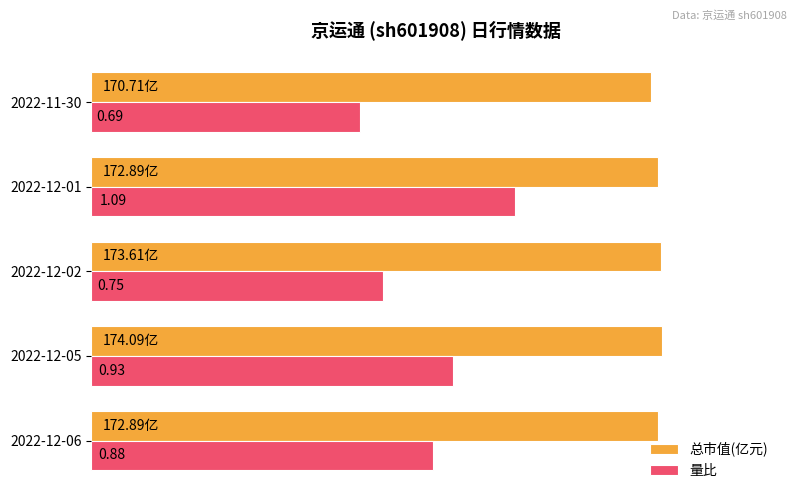

What are all the series names shown in the legend?

总市值(亿元), 量比